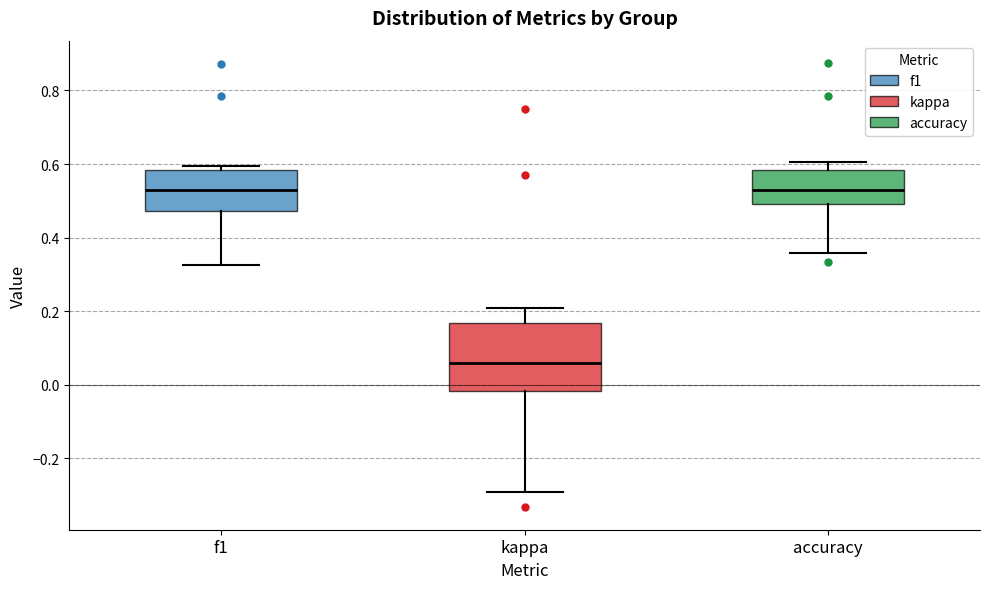

Reading left to right, transcribe this box plot: for each box, give where its median line is, the range the box spans, and where its two whiskers end, as read against the y-axis. The values are not printed on the chart, so give them approximately, as read against the axis.

f1: median 0.52, box 0.48 to 0.58, whiskers 0.32 to 0.60
kappa: median 0.06, box -0.02 to 0.16, whiskers -0.30 to 0.20
accuracy: median 0.52, box 0.50 to 0.58, whiskers 0.36 to 0.60